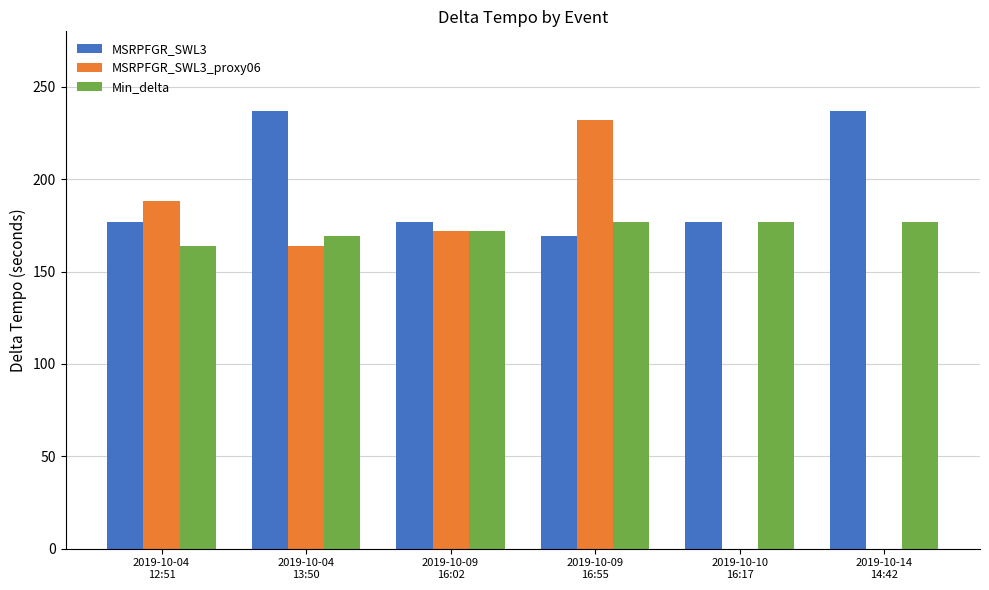

The MSRPFGR_SWL3 series shows 237 at 2019-10-04
13:50. True or false?

True